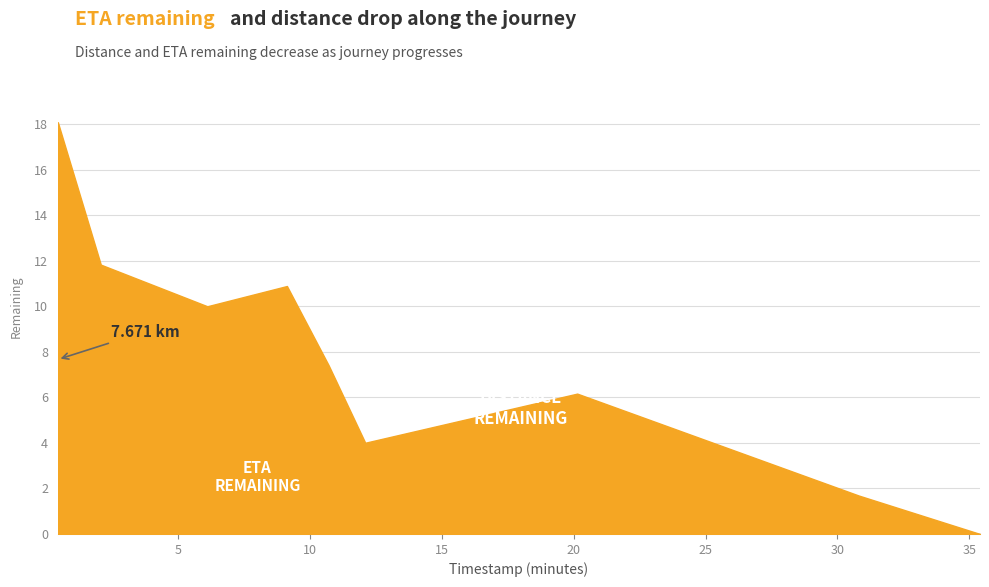

What is the total value across all series at 30.81?

2.6